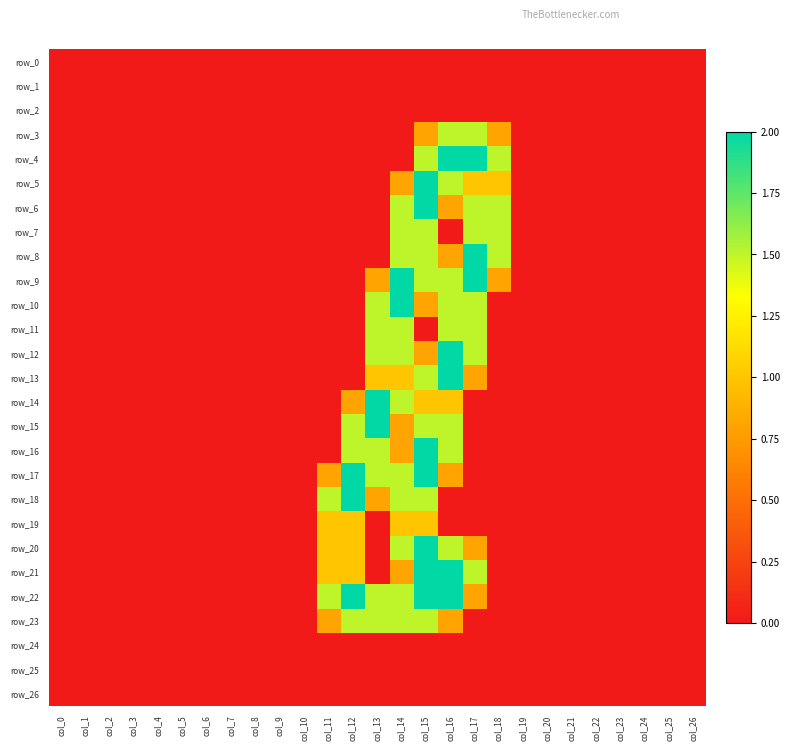

Which series has the largest total across all categories?

row_22